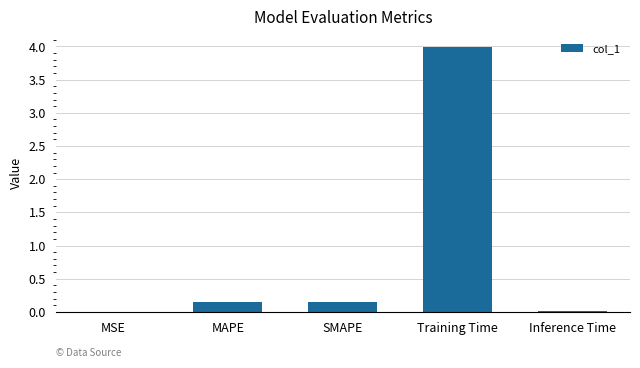

What is the average value?

0.9